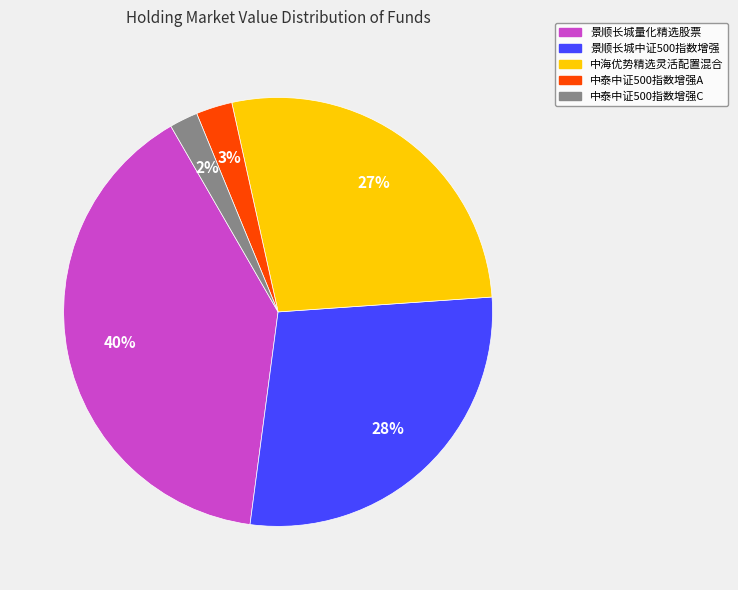

Rank the categories by value from lowest to highest.

中泰中证500指数增强C, 中泰中证500指数增强A, 中海优势精选灵活配置混合, 景顺长城中证500指数增强, 景顺长城量化精选股票